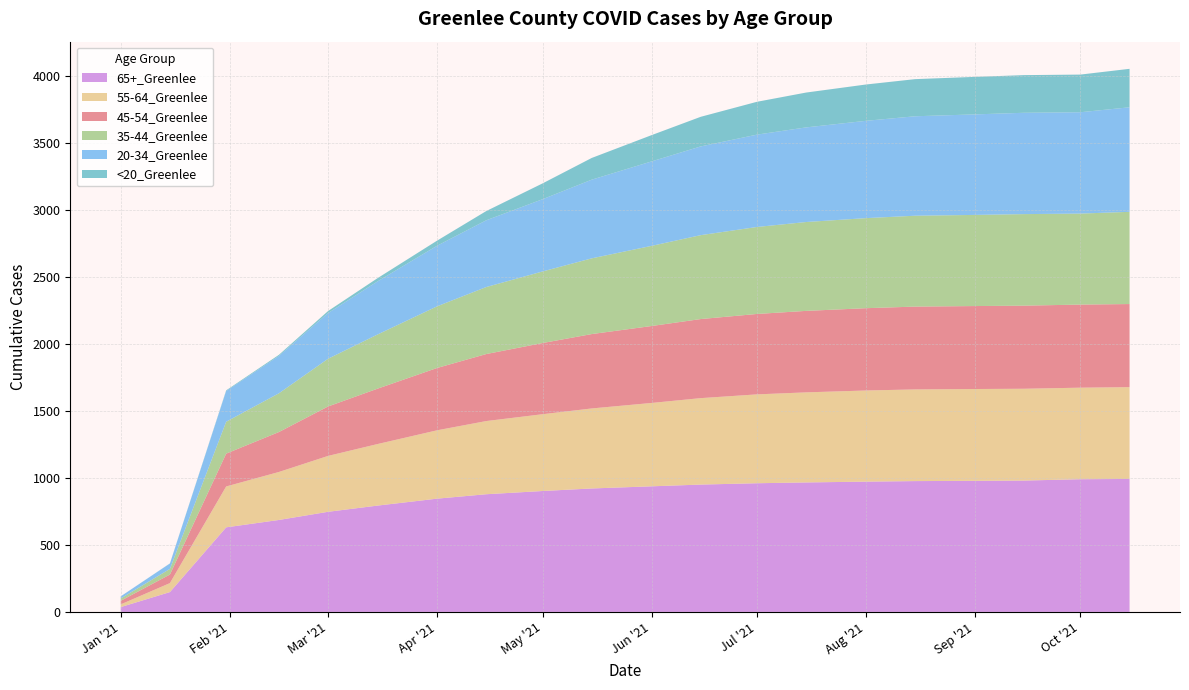

Reading left to right, extract all data points from this chart.

45-54_Greenlee: 27	64	245	298	369	413	465	500	531	555	574	590	600	608	614	618	619	620	620	620
20-34_Greenlee: 16	40	229	279	341	396	452	498	539	587	630	662	689	706	726	742	750	756	756	780
35-44_Greenlee: 17	42	238	289	356	404	460	500	534	565	598	626	649	663	672	678	680	683	679	688
55-64_Greenlee: 20	67	305	358	417	459	510	546	573	597	622	645	663	672	680	684	685	685	683	685
65+_Greenlee: 36	148	631	686	747	793	845	878	902	921	937	950	960	966	972	976	978	980	990	992
<20_Greenlee: 0	1	5	8	15	24	38	69	118	162	196	221	245	260	271	277	280	281	281	287